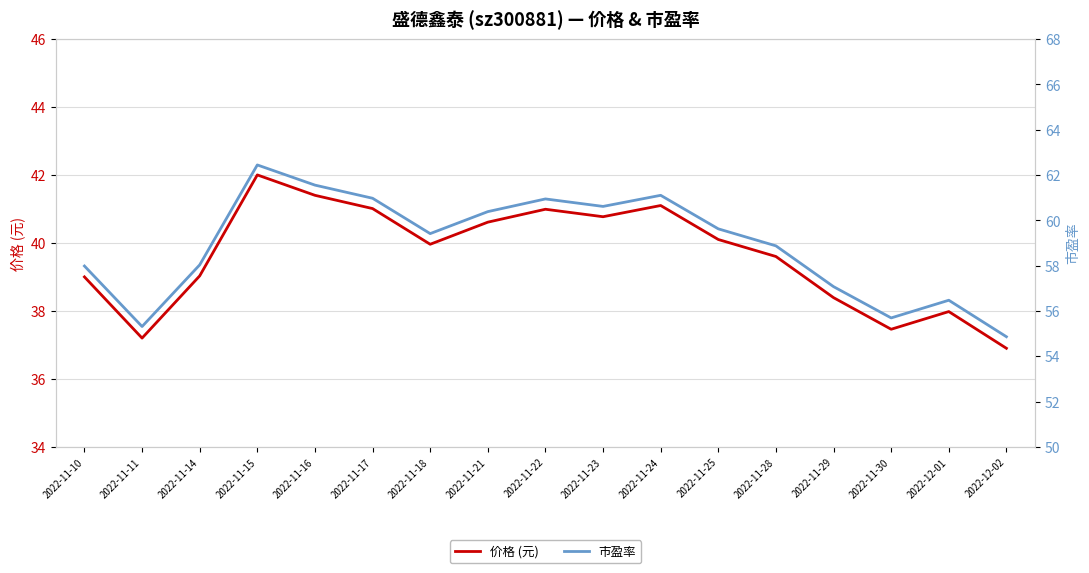

What are all the series names shown in the legend?

价格 (元), 市盈率